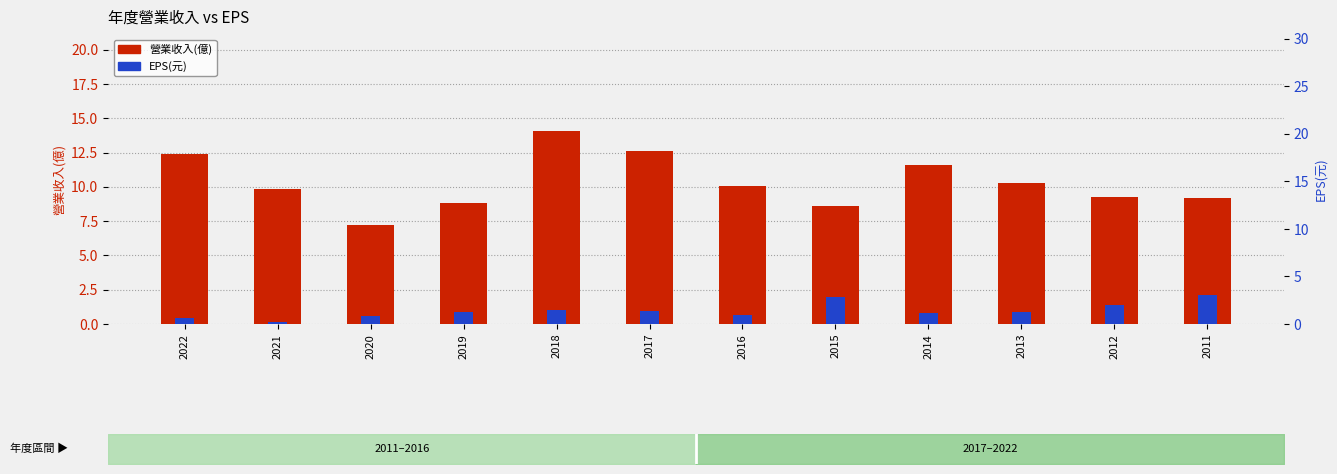

Which series has the largest total across all categories?

營業收入(億)